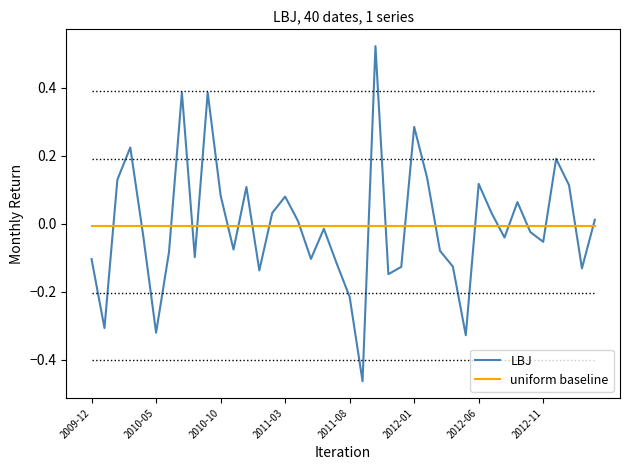

List the series in order of their peak value, highest first.

LBJ, uniform baseline